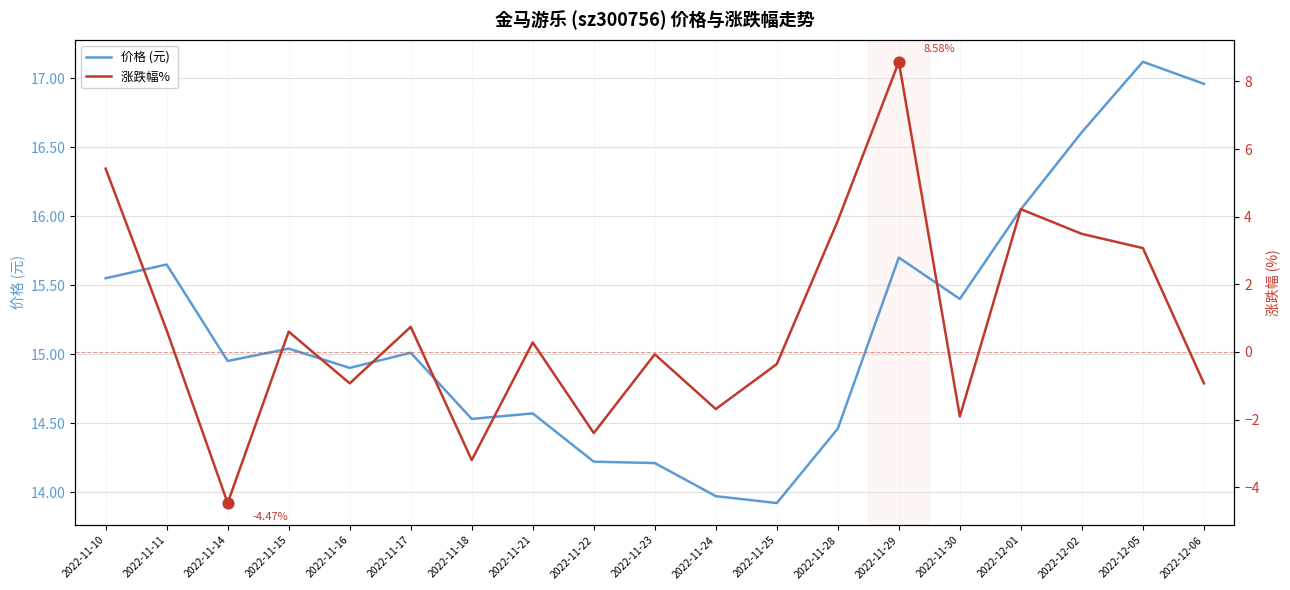

What are all the series names shown in the legend?

价格 (元), 涨跌幅% 